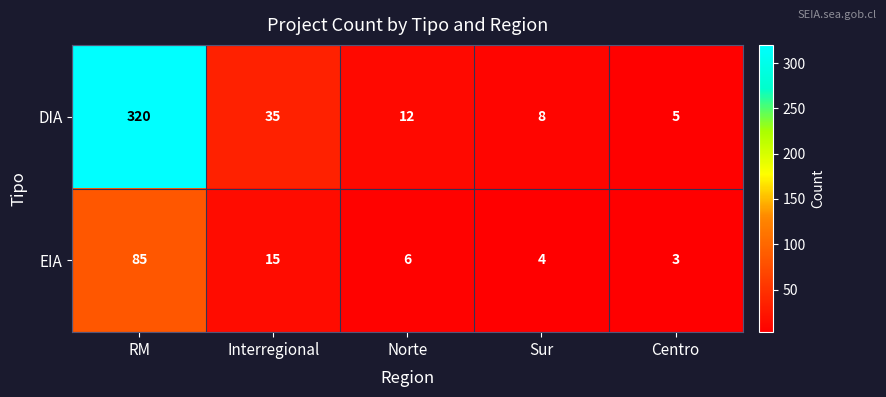

Reading left to right, extract all data points from this chart.

DIA: RM=320	Interregional=35	Norte=12	Sur=8	Centro=5
EIA: RM=85	Interregional=15	Norte=6	Sur=4	Centro=3